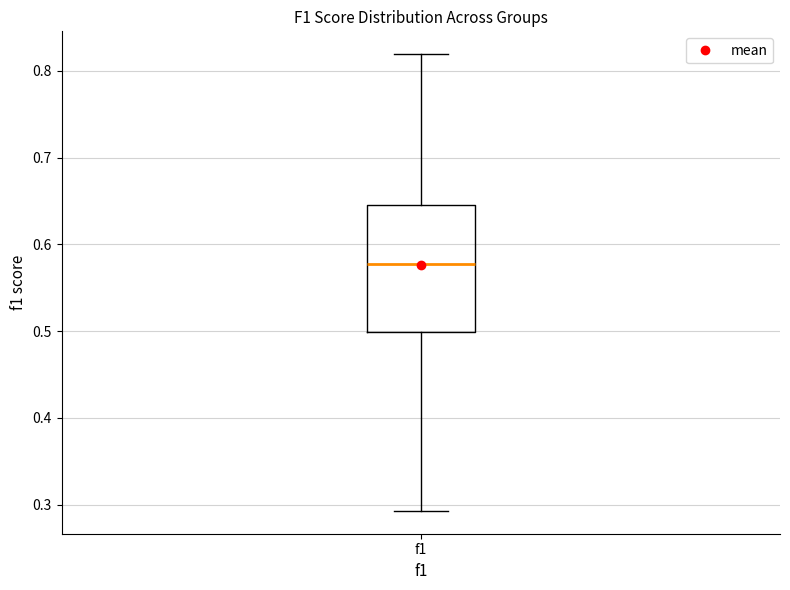

Where does the median line of the box for f1 sit on the y-axis? The values are not printed on the chart, so give them approximately, as read against the axis.

0.58